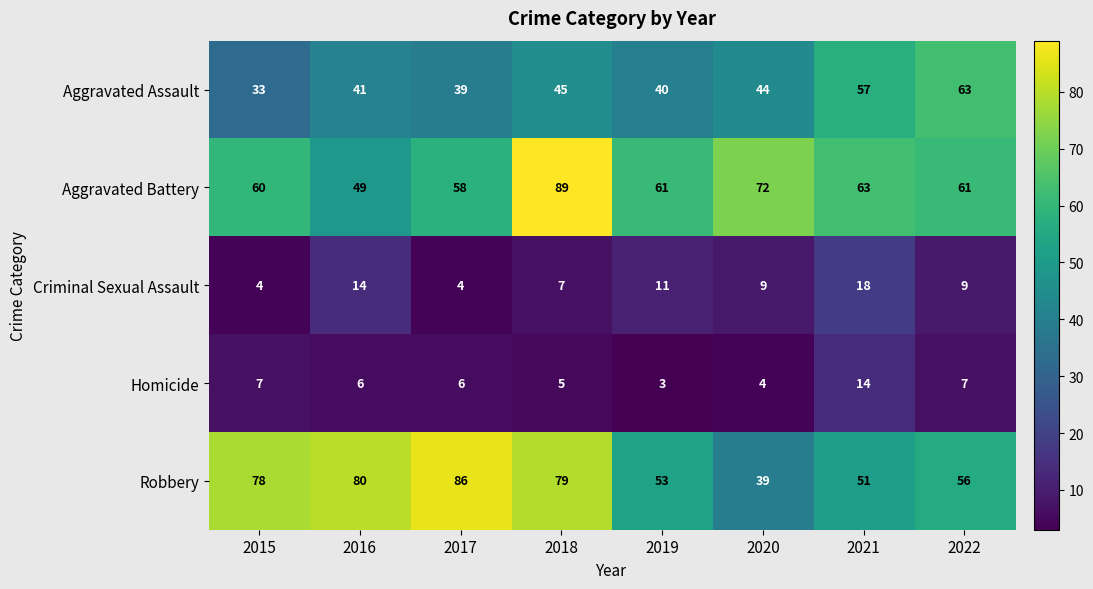

At how many categories does at least one series exceed 87?

1